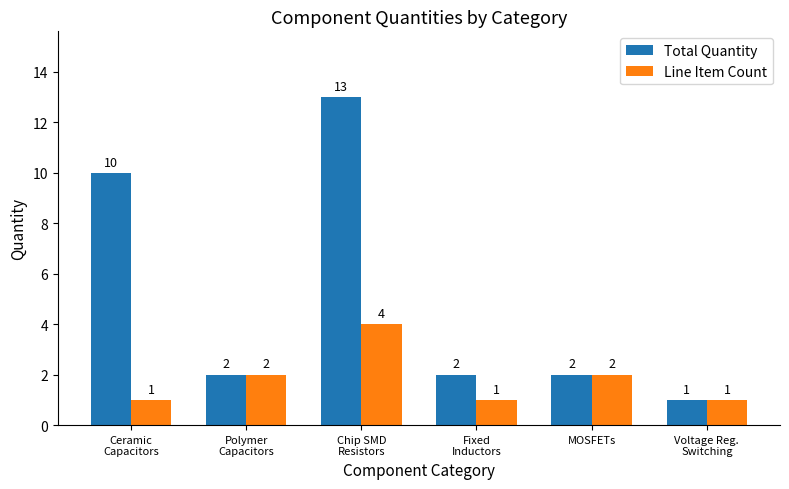

How many Line Item Count values are between 1 and 2?

5